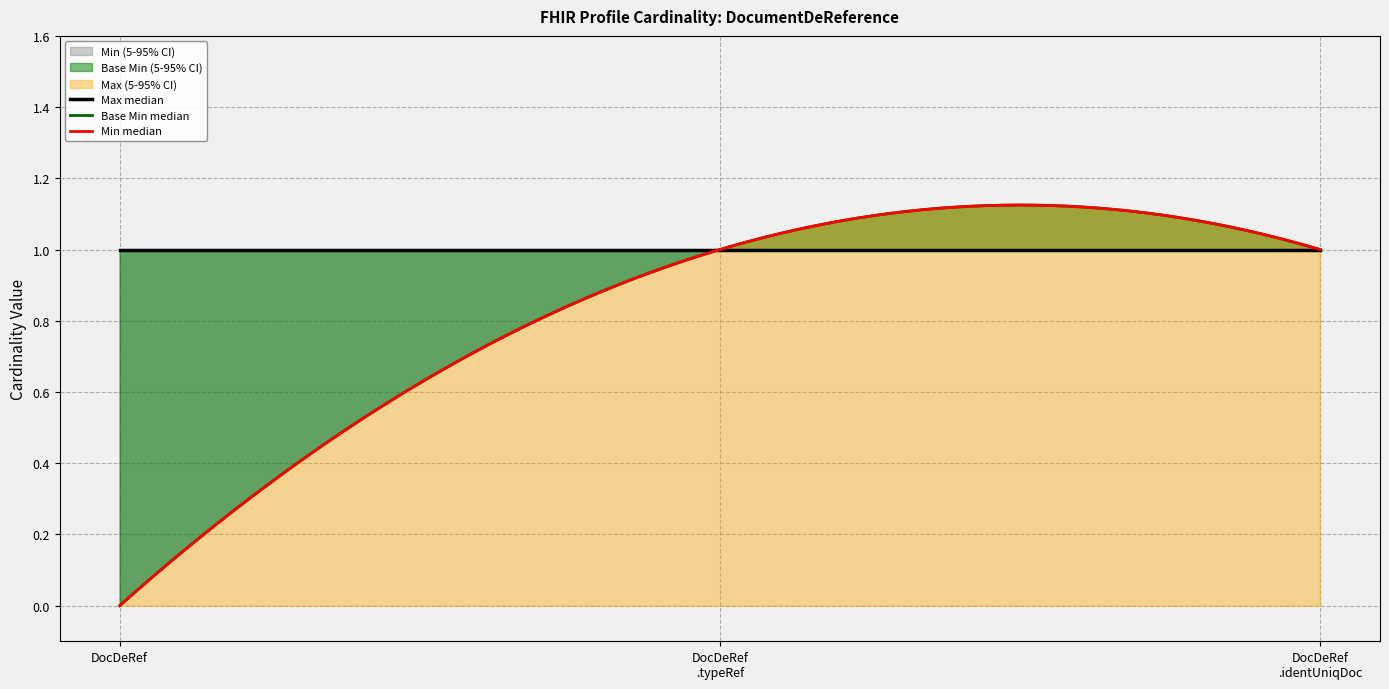

Where is Max nearest to the value 1?

DocumentDeReference